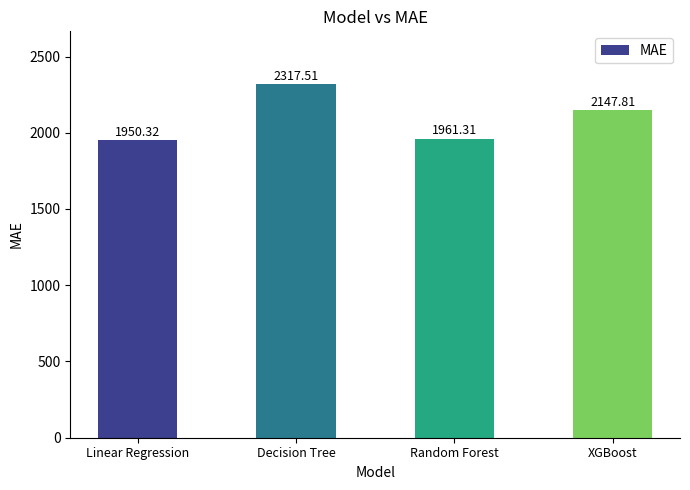

How many data points does each series have?

4